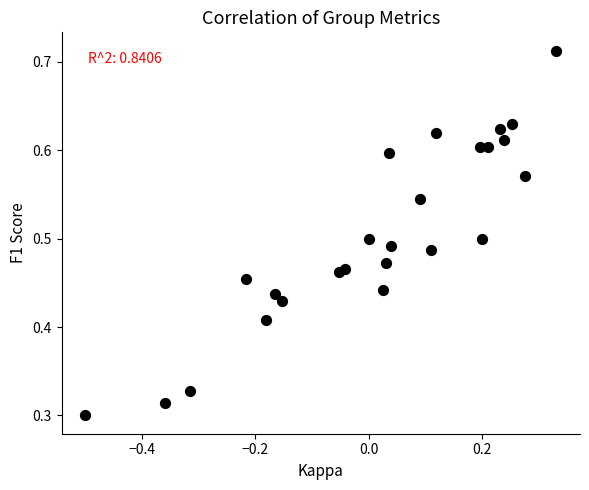

What is the range of X values (max minus min)?

0.8